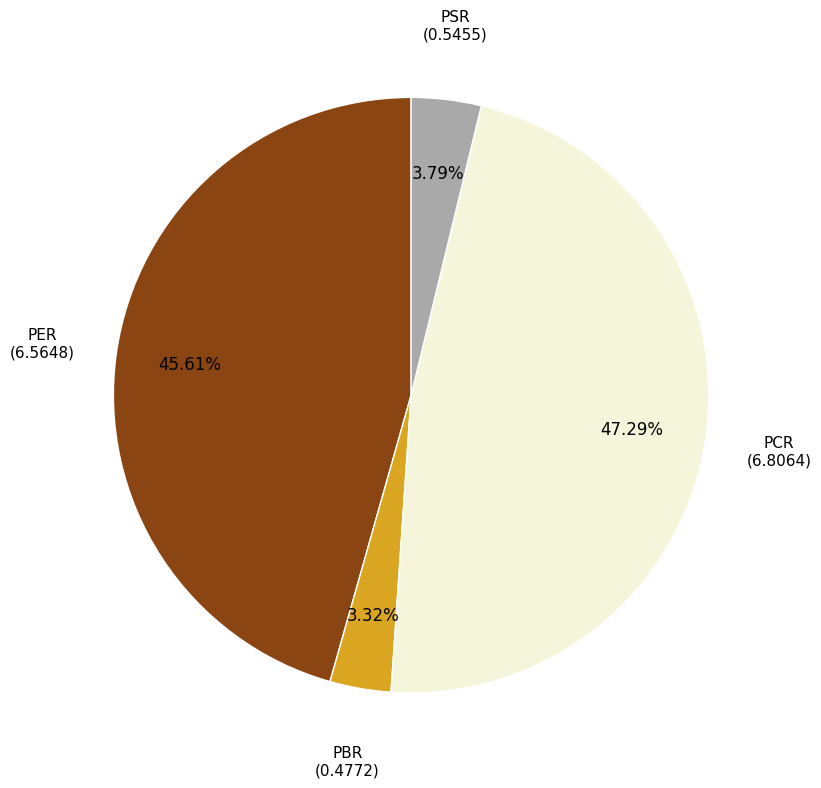

Does PBR represent more than half of the total?

No